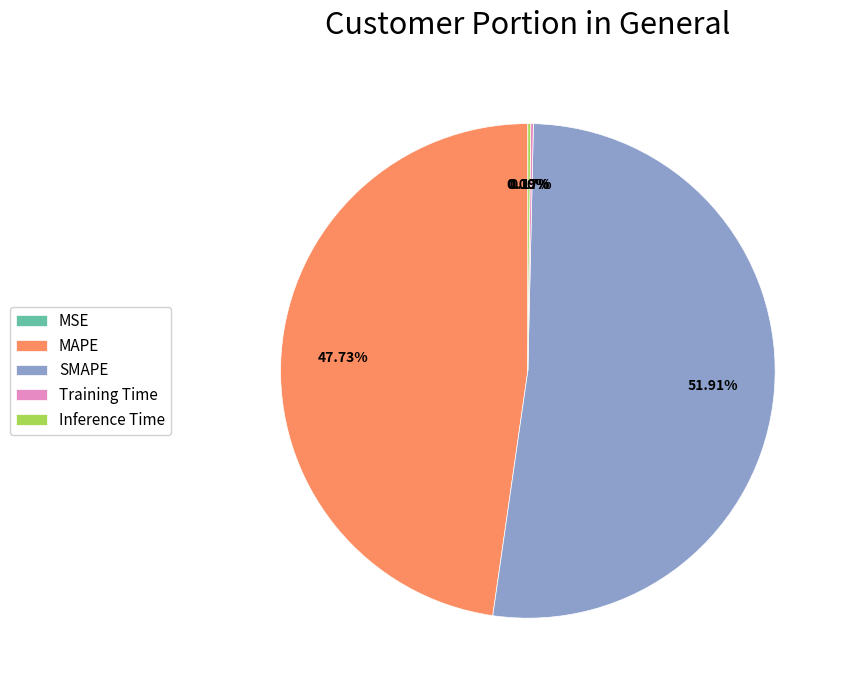

Which category has the biggest portion of the pie?

SMAPE